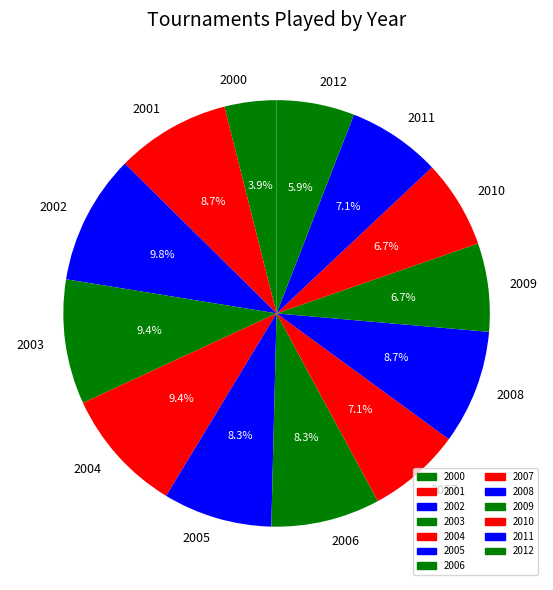

Which has a higher value, 2008 or 2011?

2008